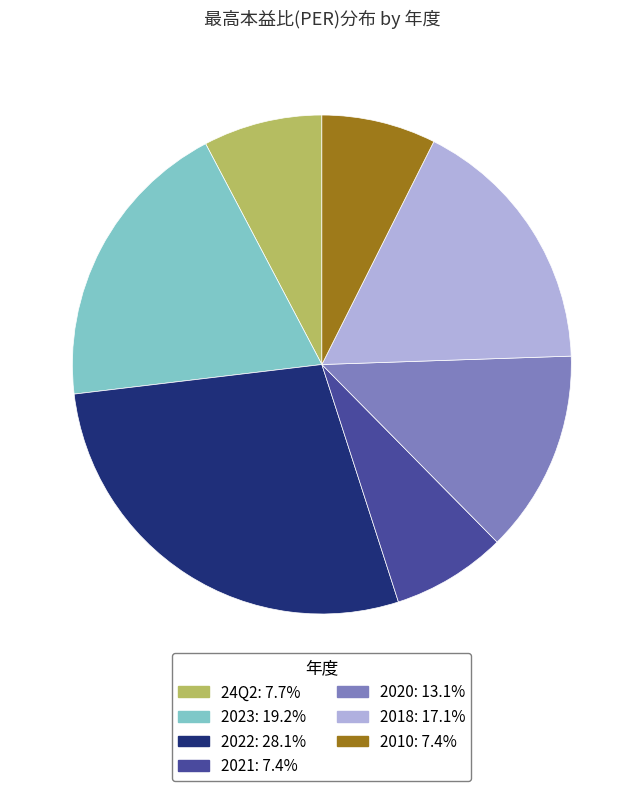

True or false: 2018 accounts for 3% of the total.

False